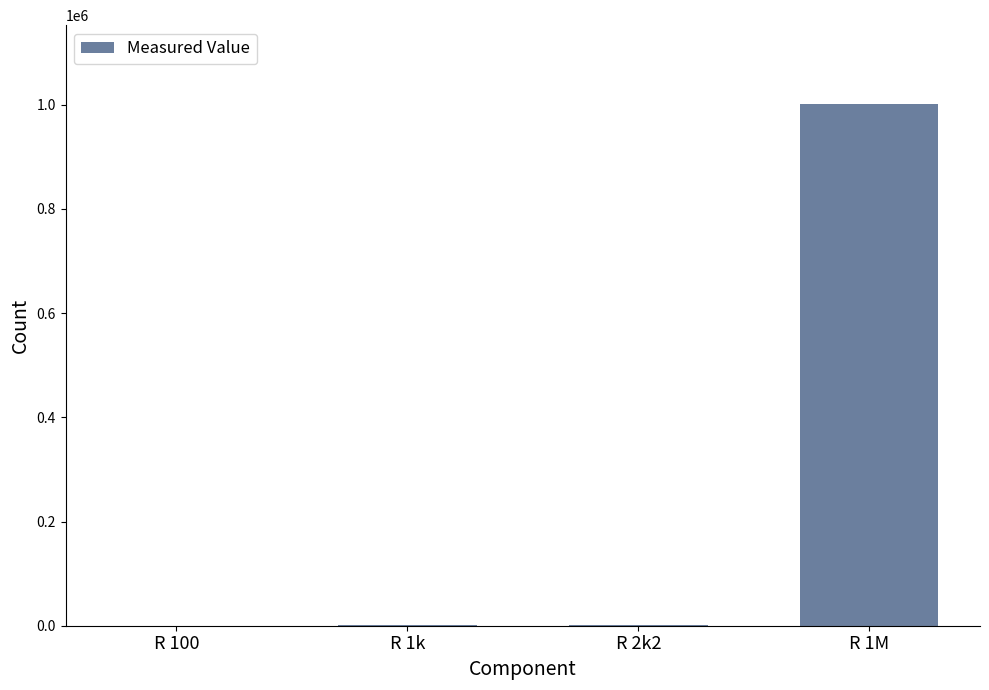

True or false: the data shows 1677730.3 at R 1M.

False